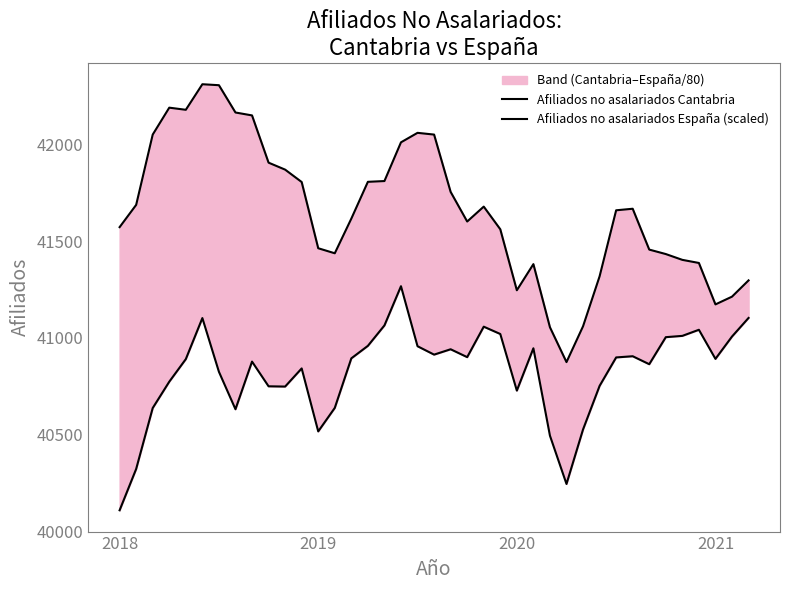

At which category is the sum across all series the highest?

5